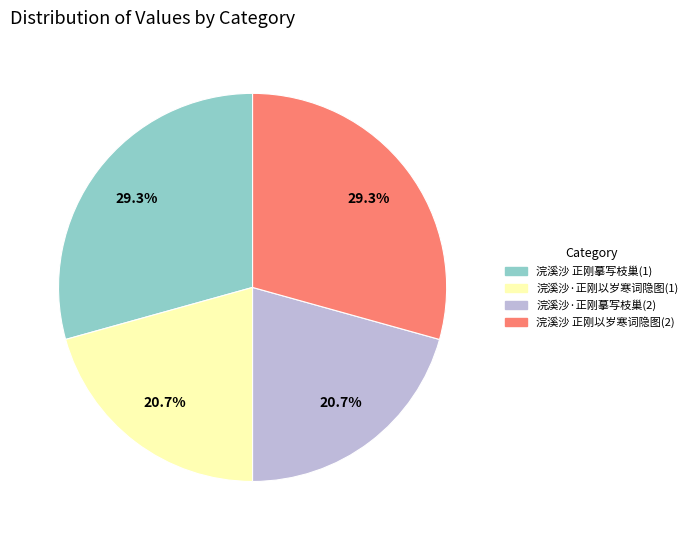

Is there any slice that represents more than half of the pie?

No